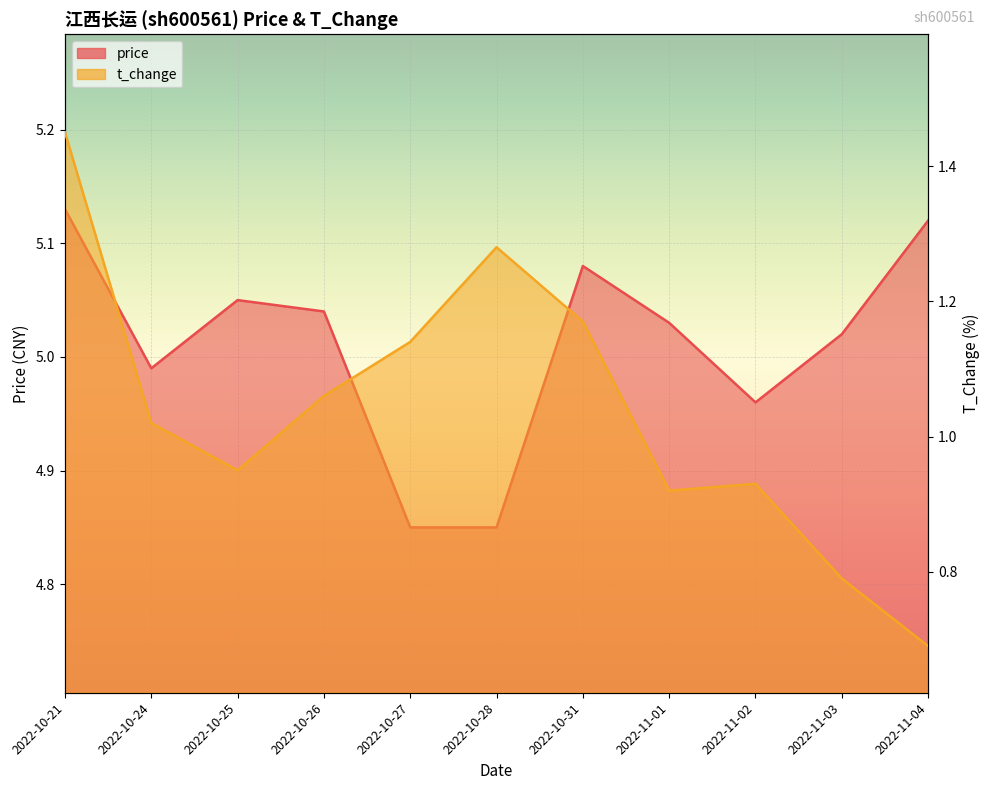

What is the difference between the t_change values at 2022-10-31 and 2022-11-04?

0.5